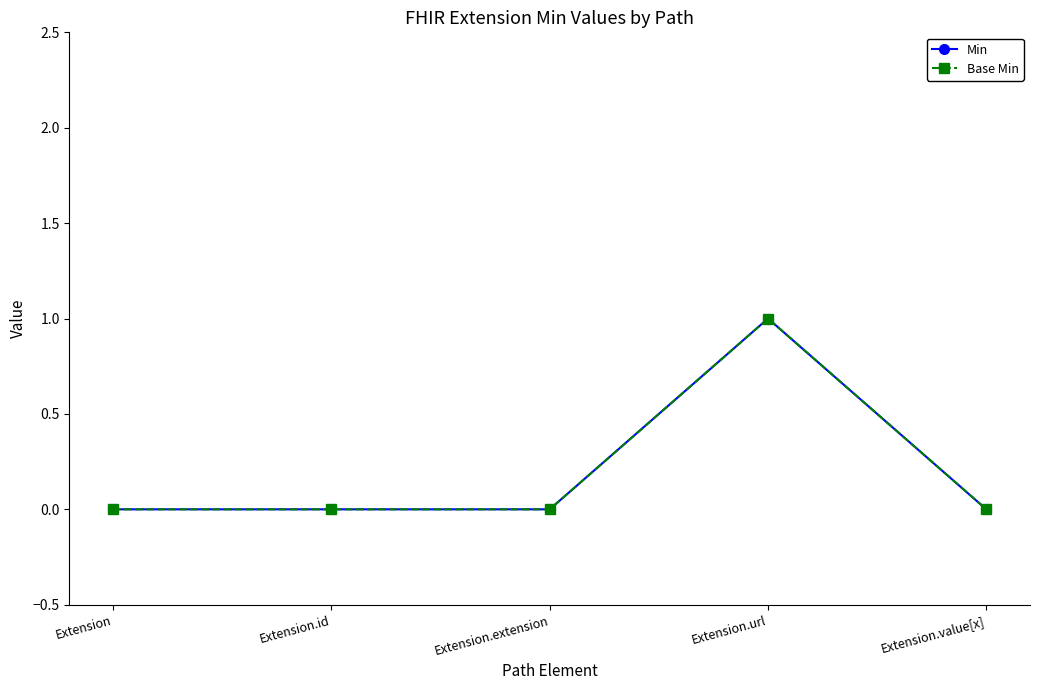

Which has a higher value, Extension.extension or Extension.value[x]?

Extension.extension